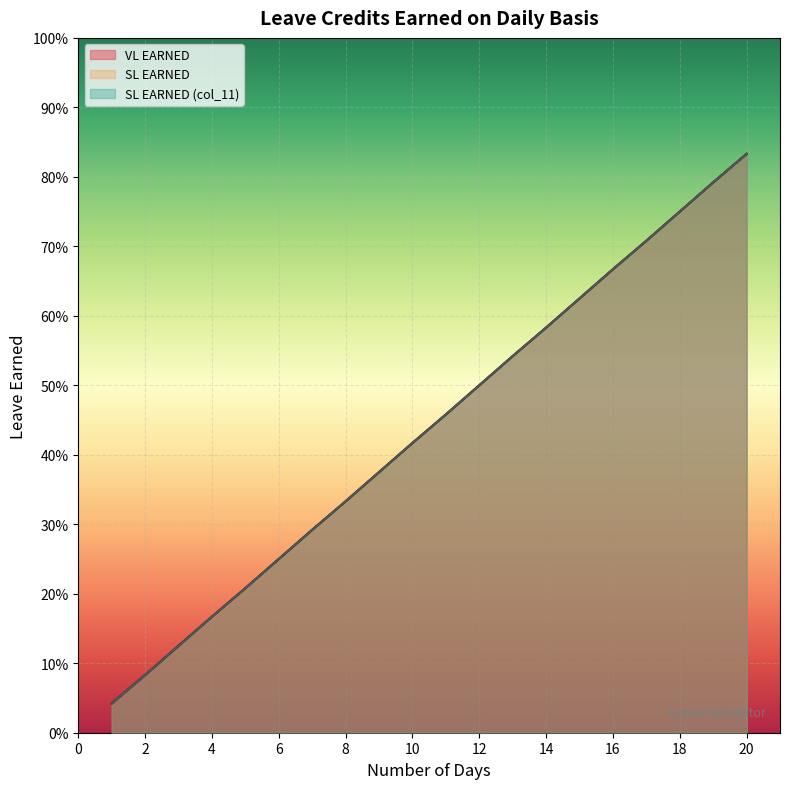

How many lines are shown in the chart?

3